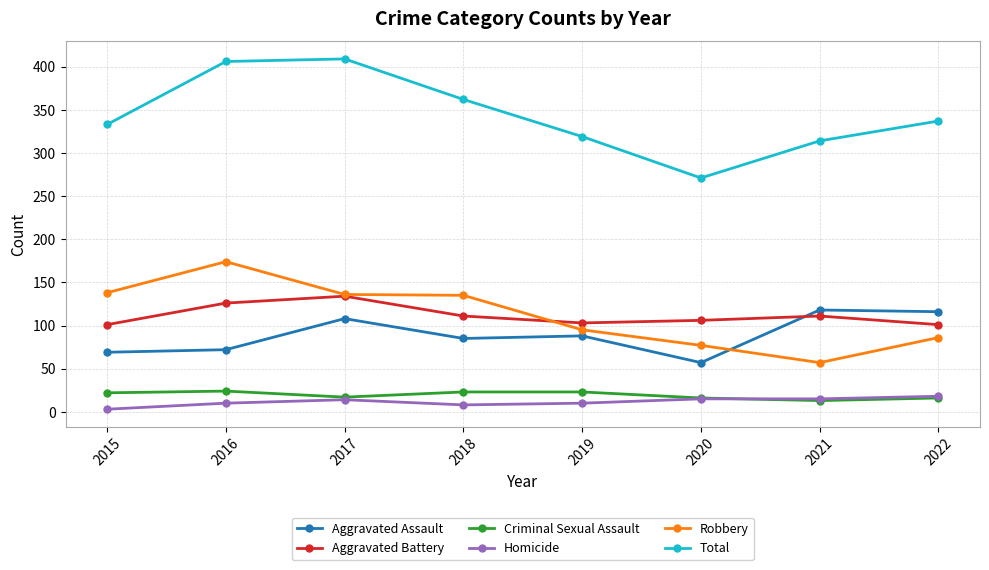

What is the total value across all series at 2019?

638